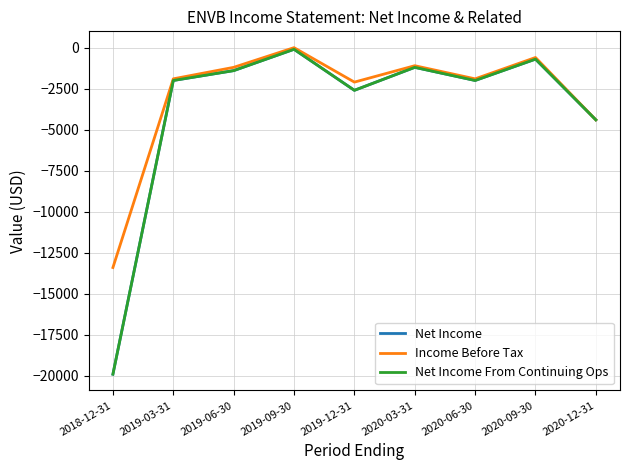

Does the chart display data point markers on the line(s)?

No